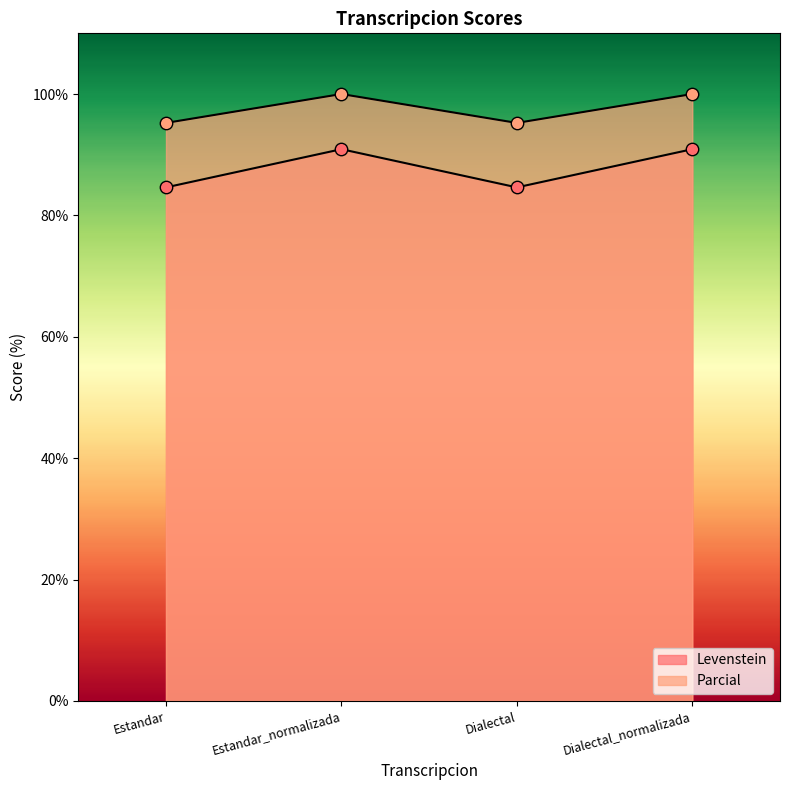

What are all the series names shown in the legend?

Levenstein, Parcial